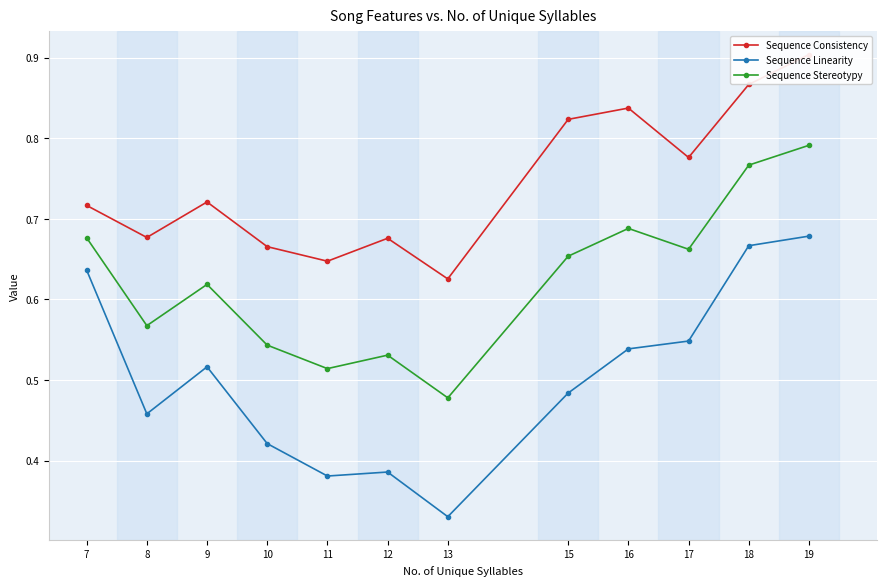

What is the difference between the highest and lowest values at 8?

0.2